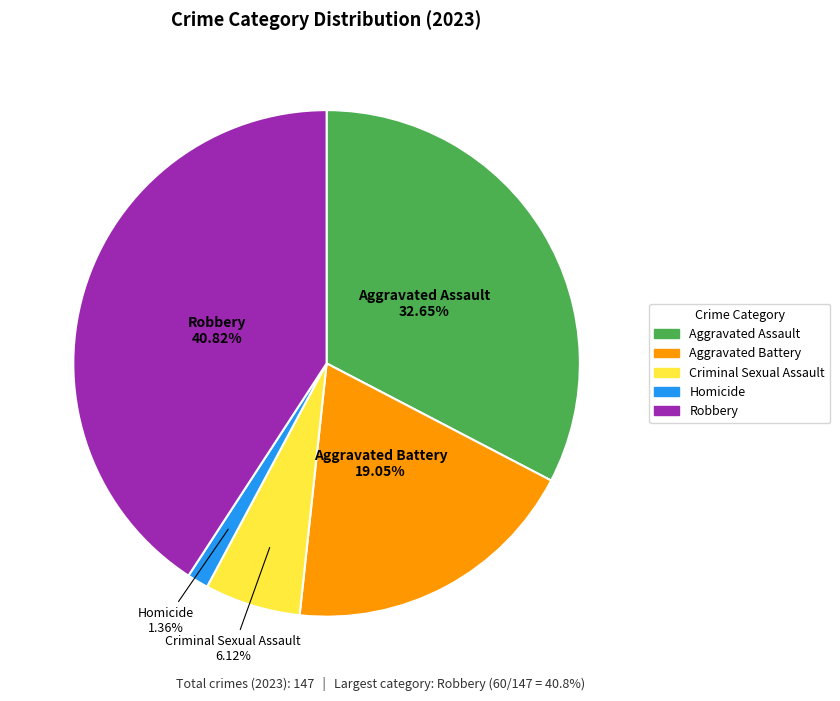

The Criminal Sexual Assault slice represents 1% of the pie. True or false?

False